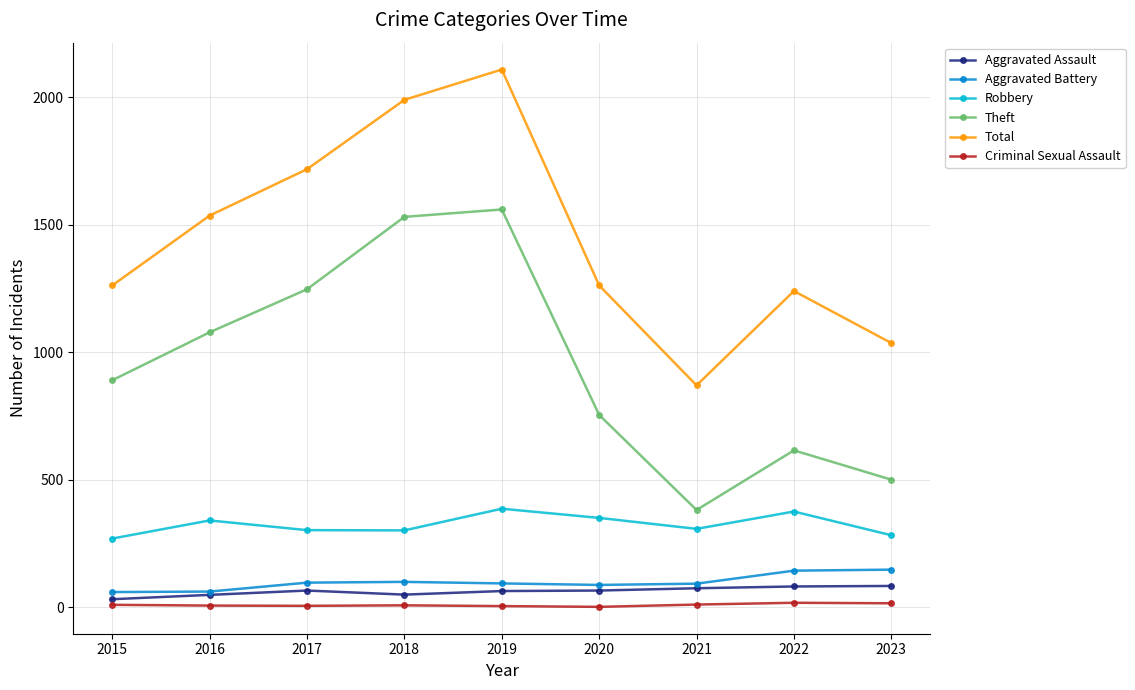

Between 2016 and 2018, which series saw the biggest shift?

Total